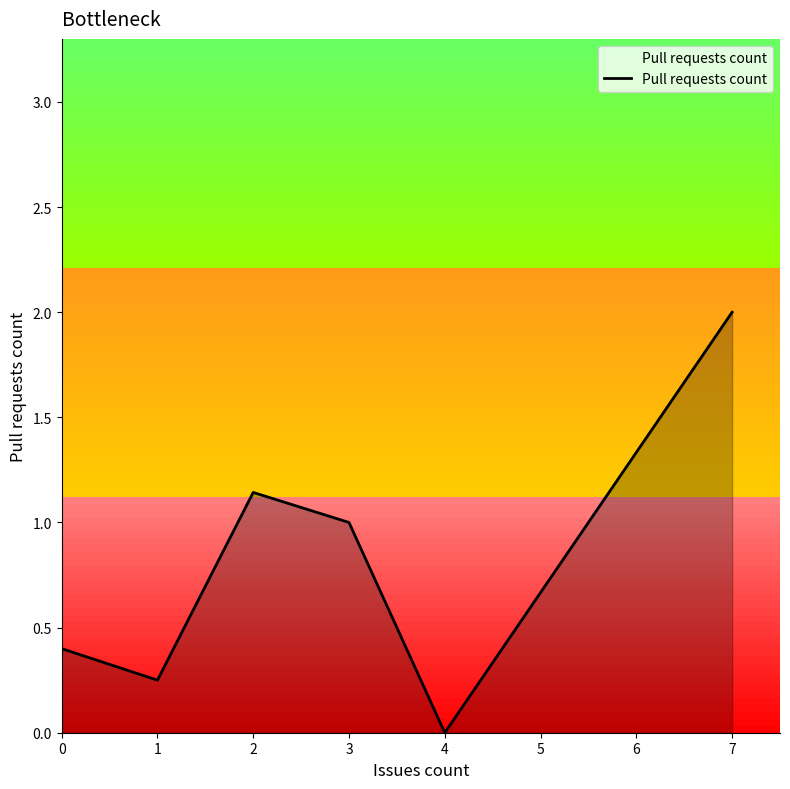

How many values are above zero?

5